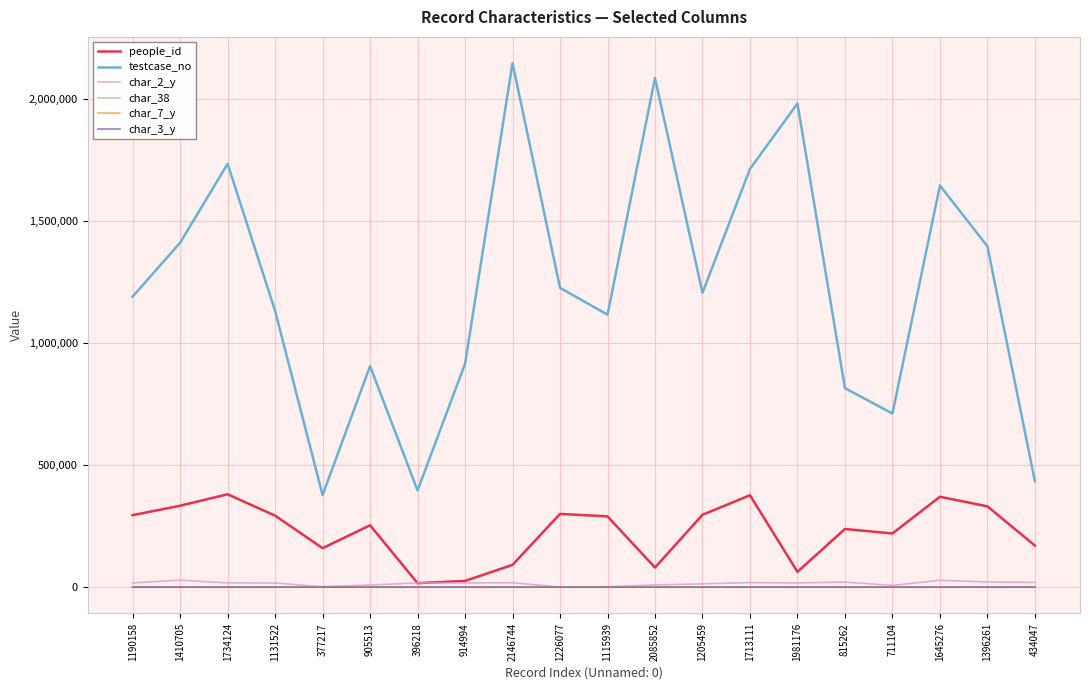

How many distinct data groups are displayed?

6